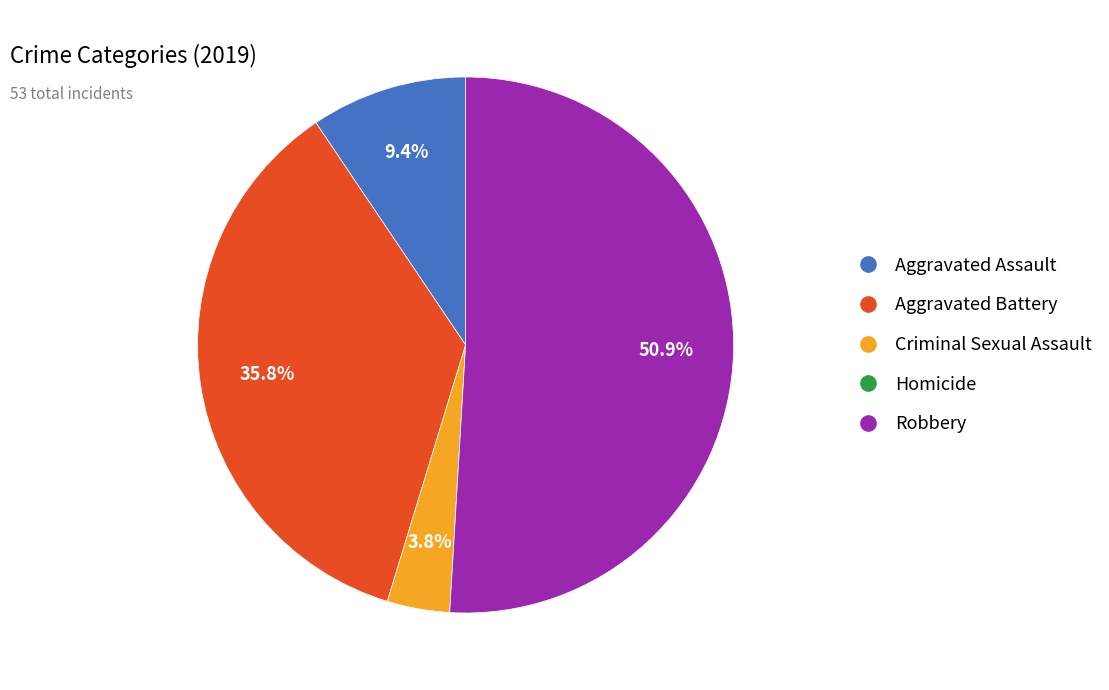

To the nearest percent, what is the difference between the largest and smallest slice percentages?

51%